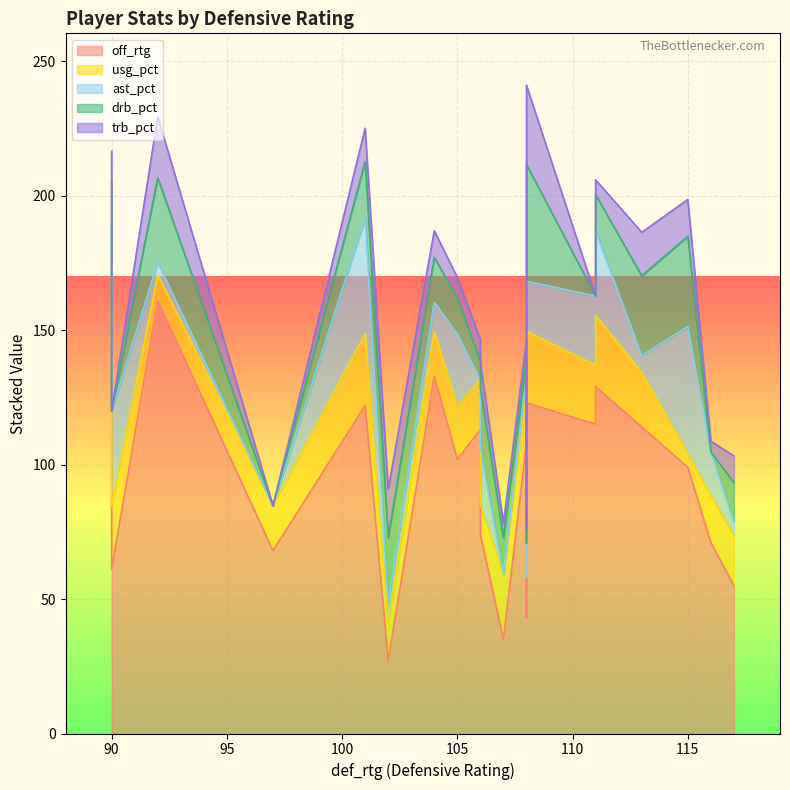

Which has a higher value, 115 or 108?

108